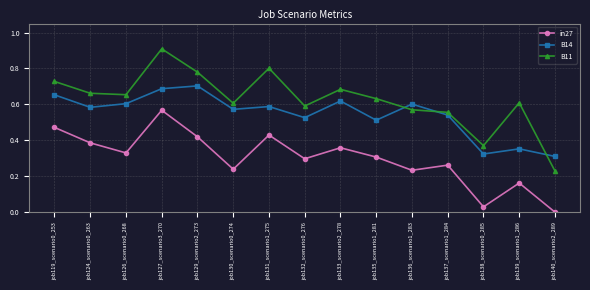

What is the sum of the B14 values at job133_scenario2_278 and job126_scenario0_268?

1.2